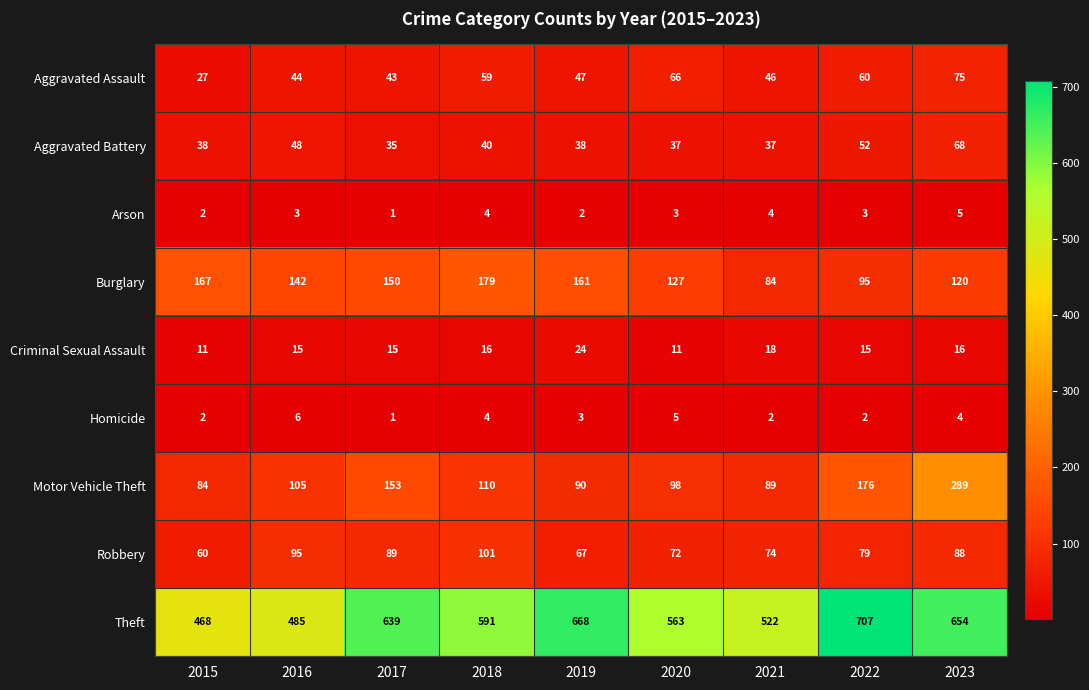

Which category has the highest value in the Criminal Sexual Assault series?

2019